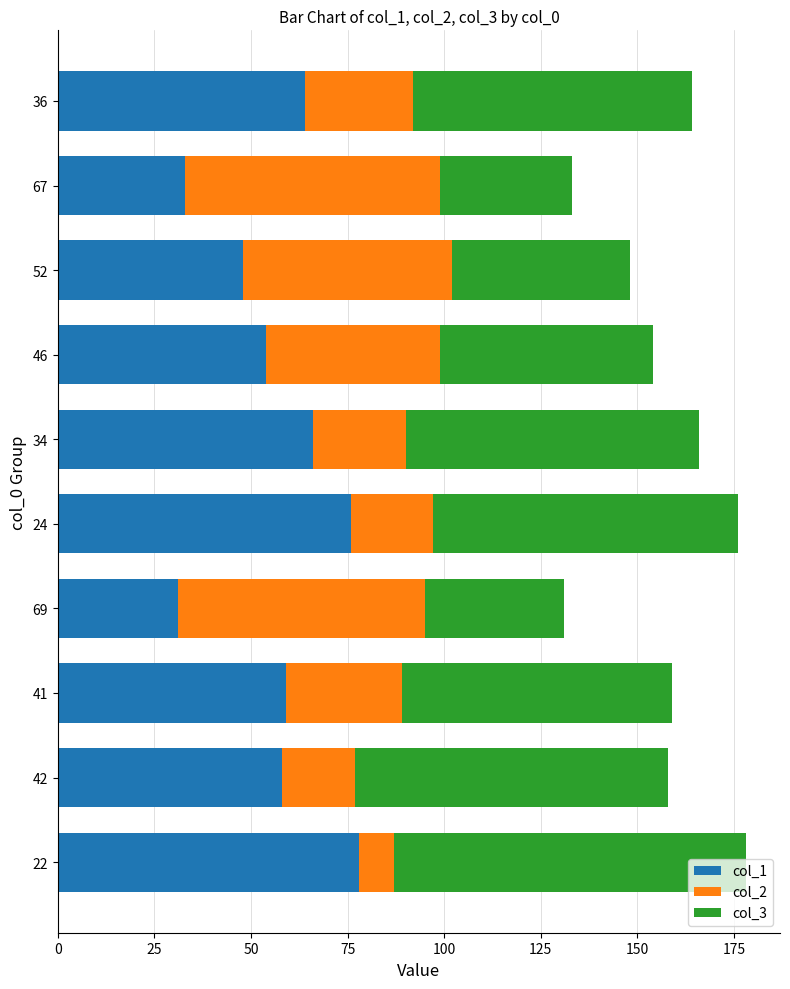

Count the number of data series in this chart.

3